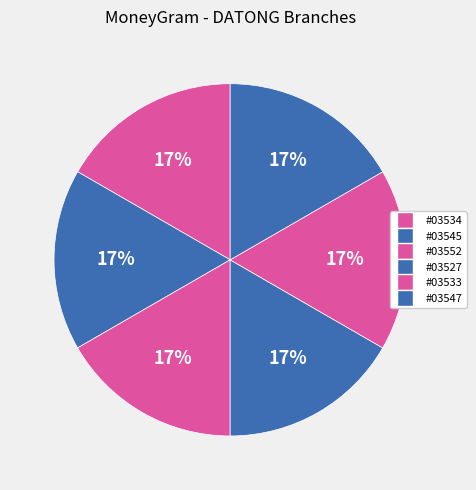

How many slices are in this pie chart?

6